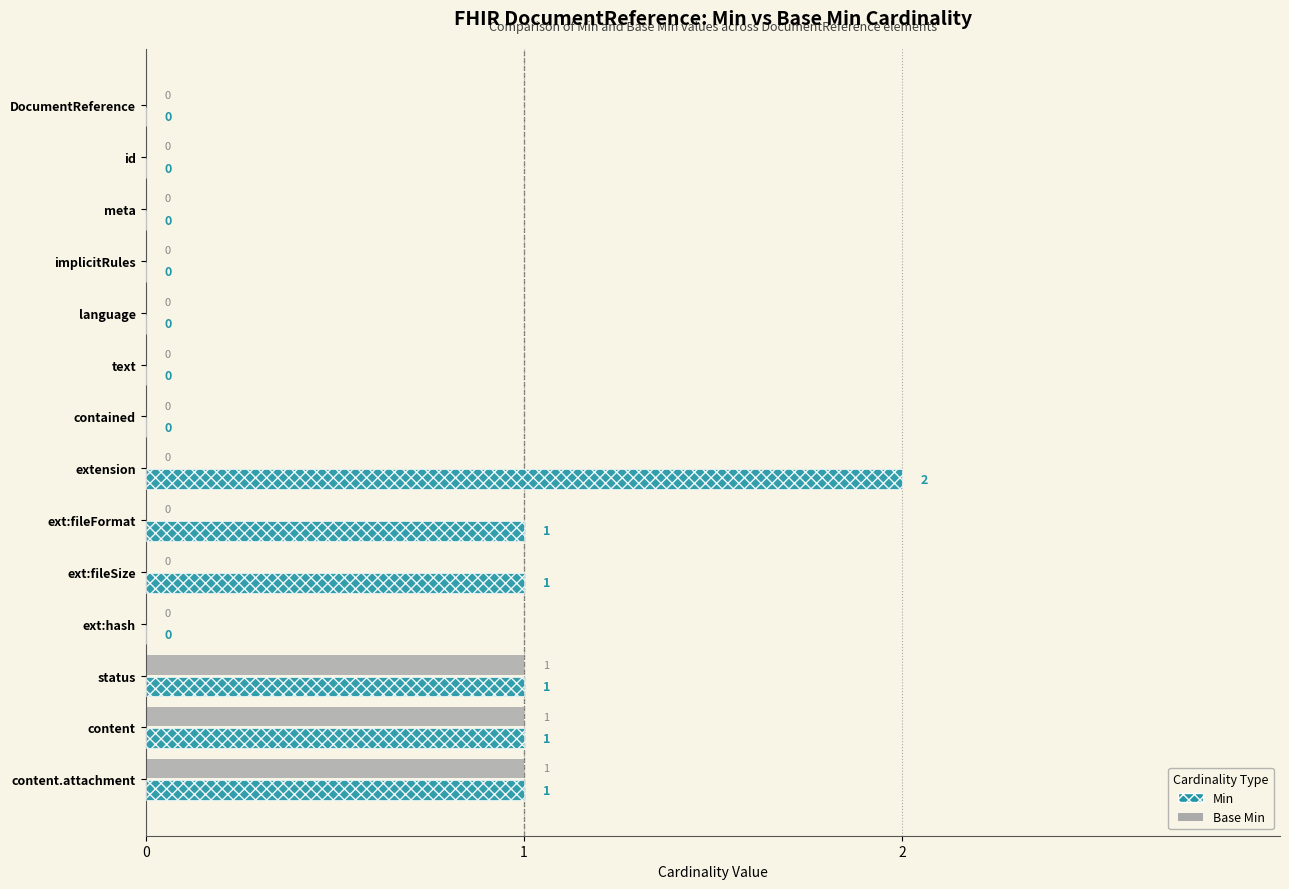

Which series has the largest total across all categories?

Min